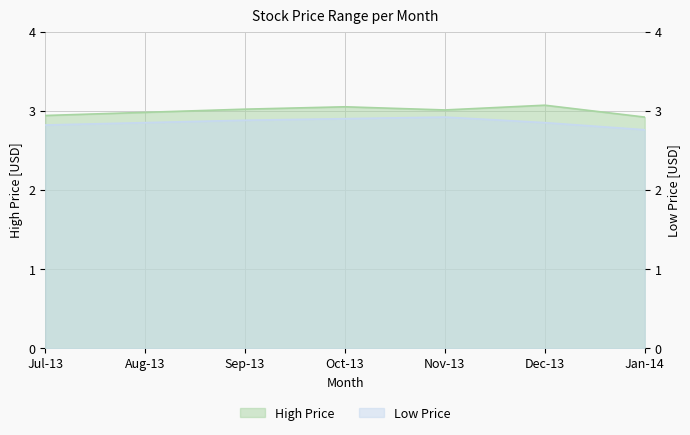

True or false: Low and High intersect in this chart.

False